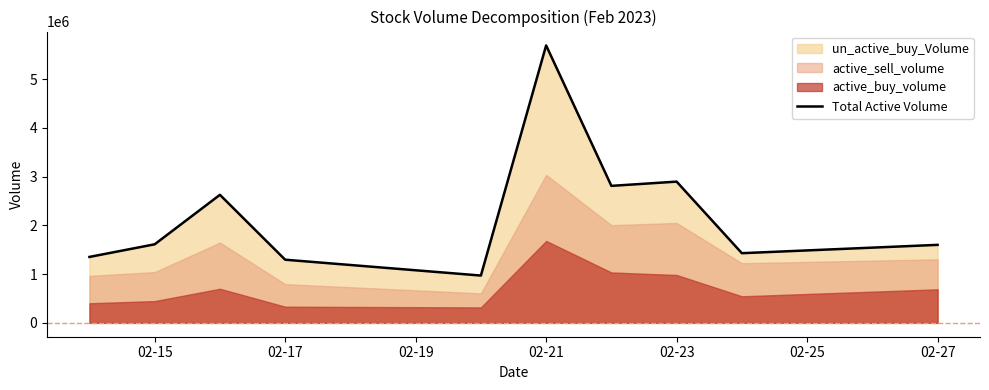

At which label does Total Active Volume reach its peak?

02-21